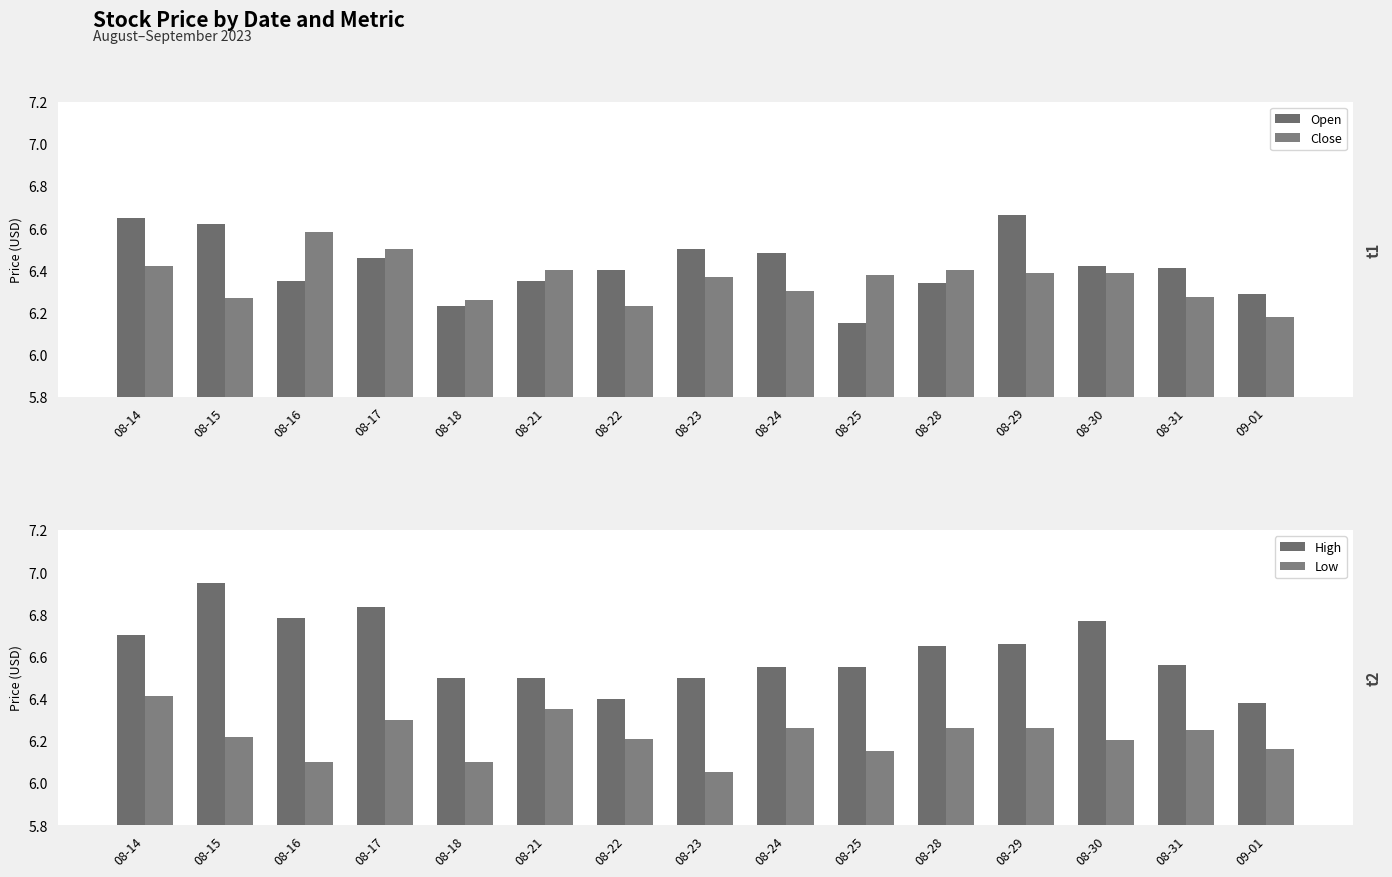

At which category does the chart reach its peak across all series?

08-15